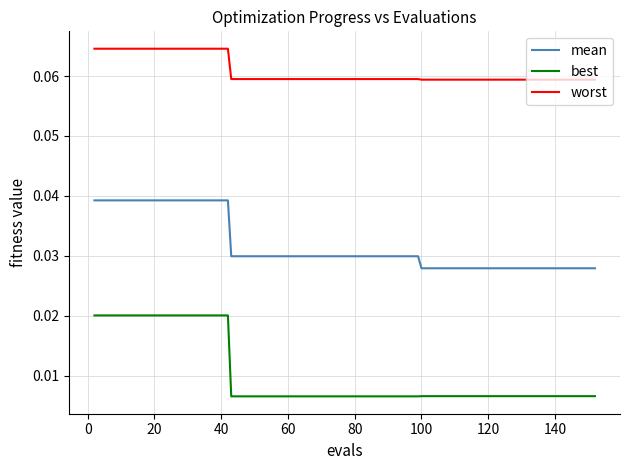

Which series has the largest total across all categories?

worst